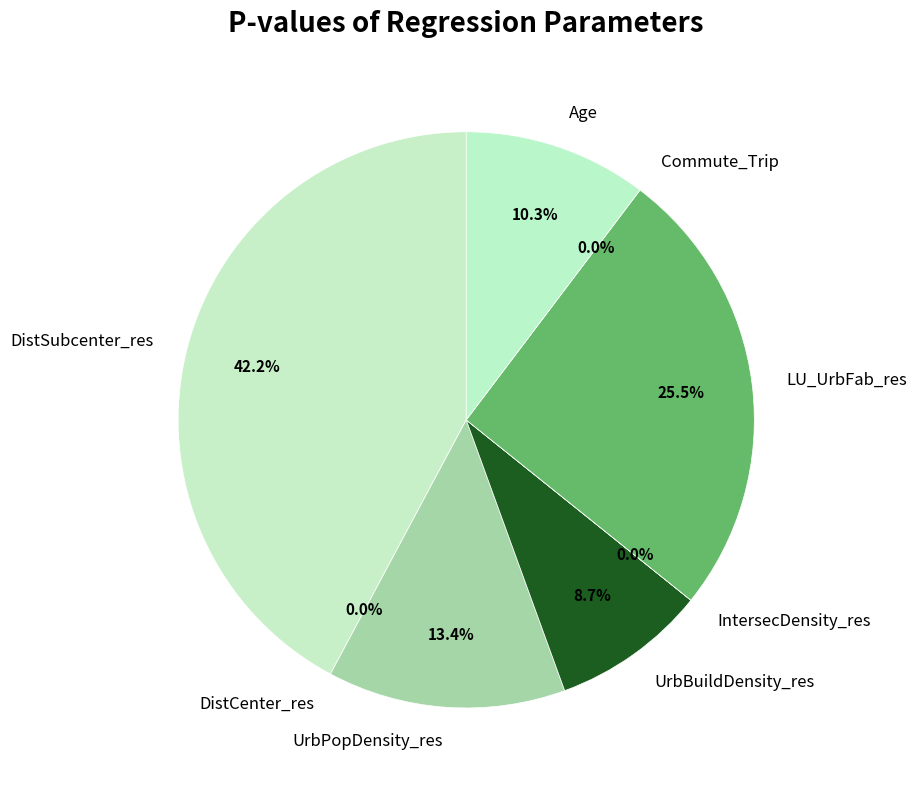

Is it true that Commute_Trip is 1% of the pie?

False